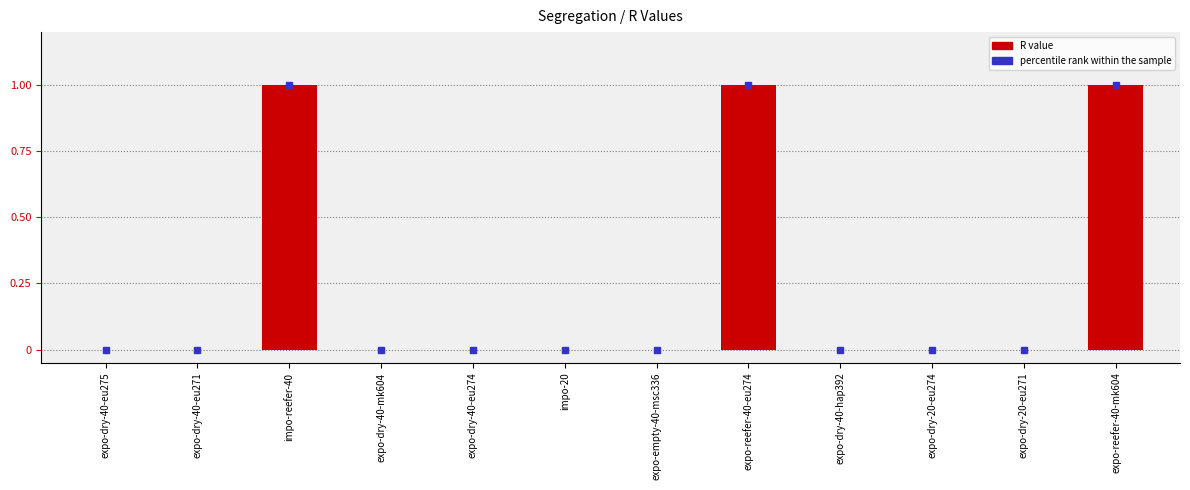

The value at impo-reefer-40 is 1. True or false?

True